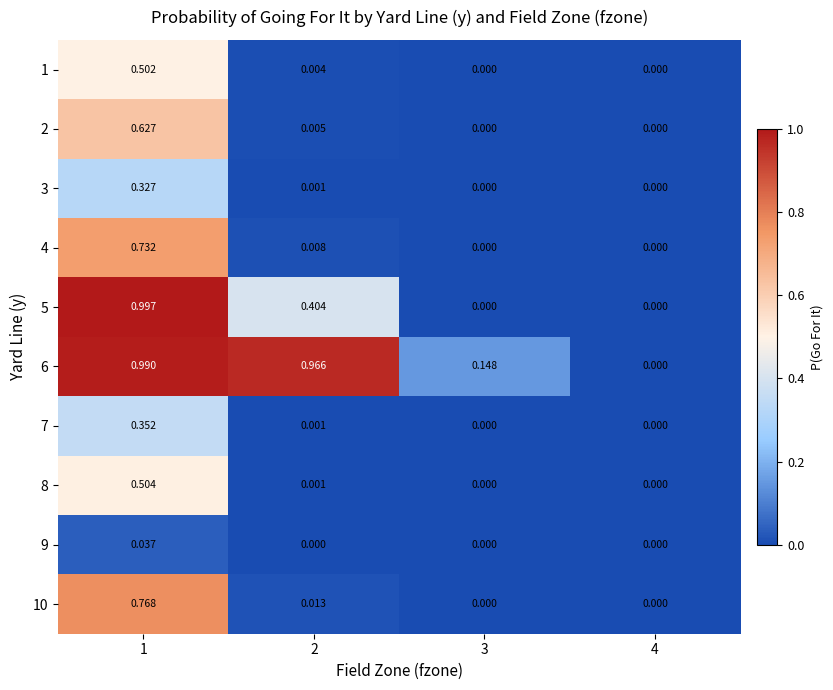

Is the value of 3 at 4 greater than the value of 1 at 2?

No